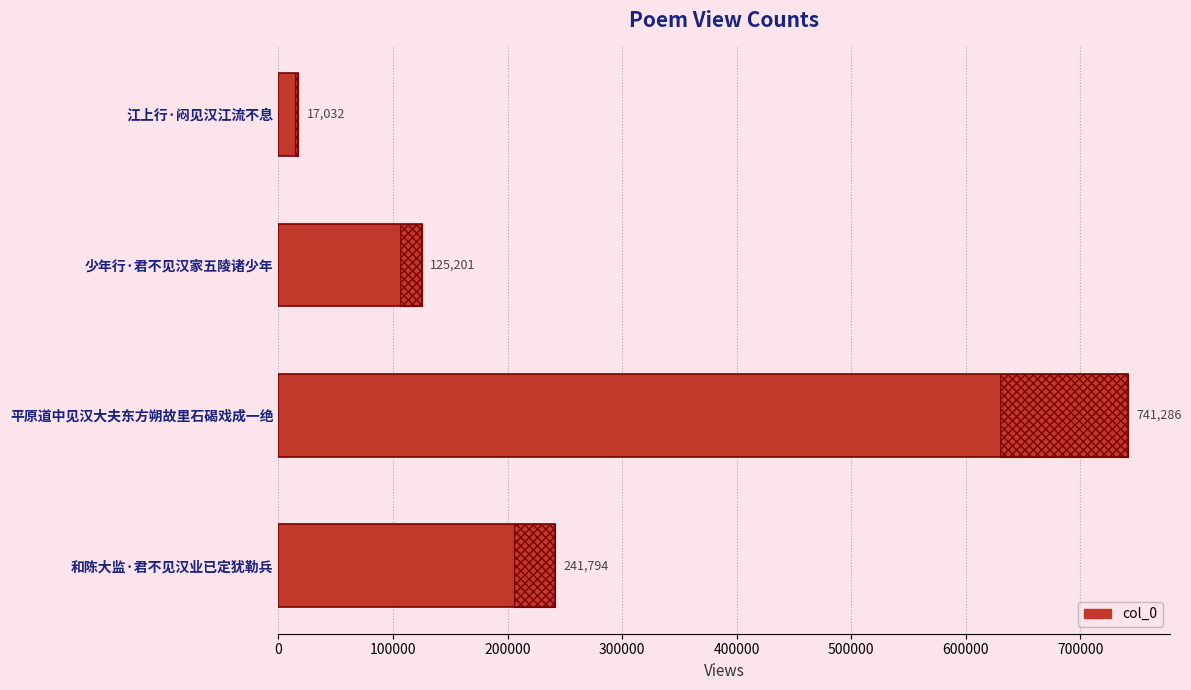

What is the sum of all values?

1125313